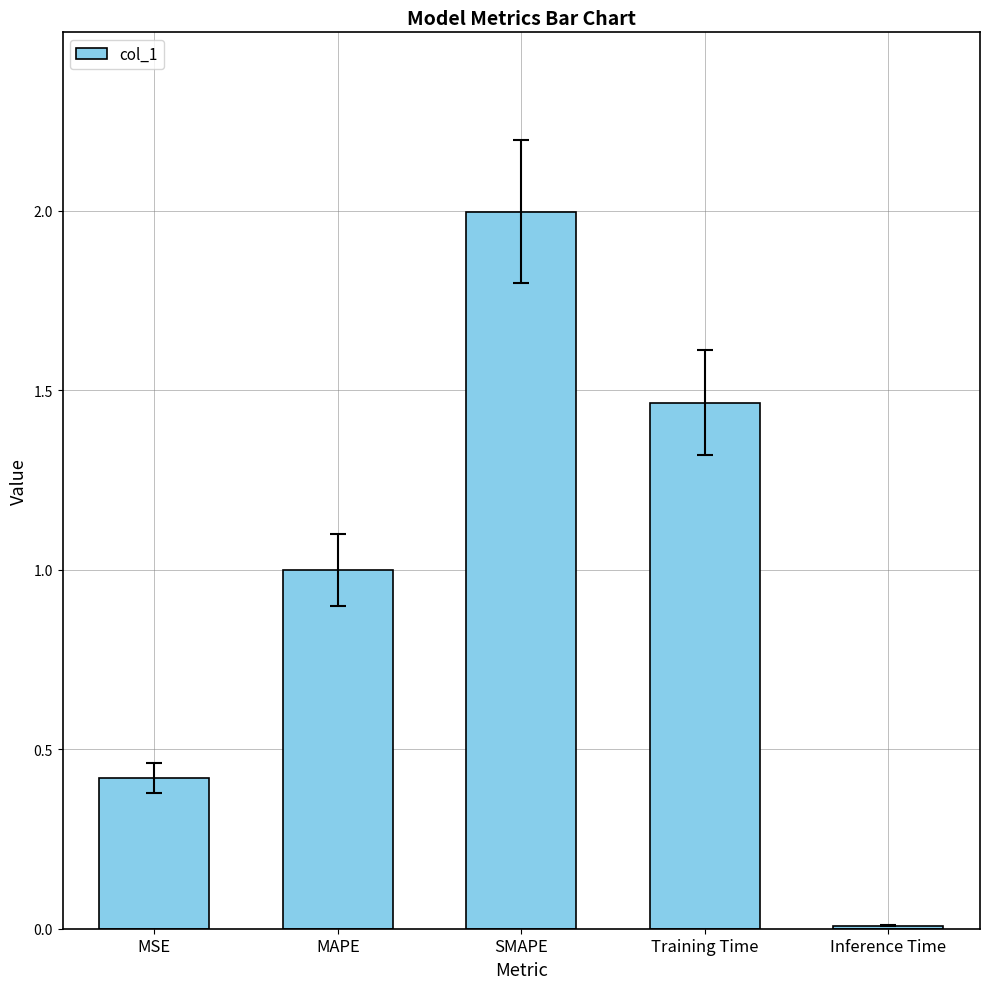

At which label is the value closest to 1?

MAPE